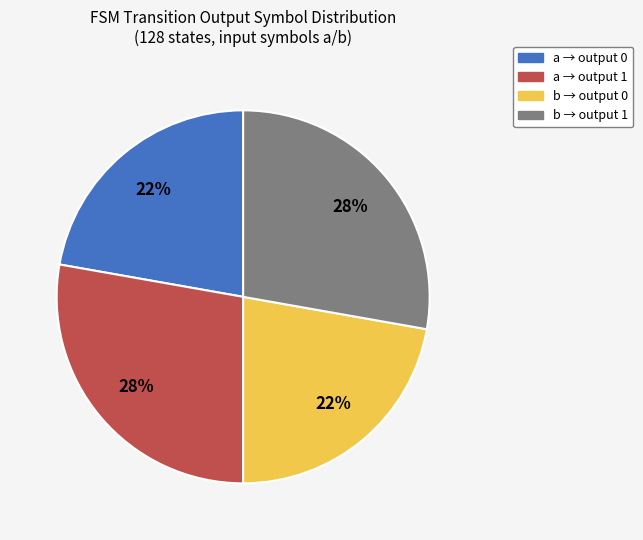

How many slices are in this pie chart?

4